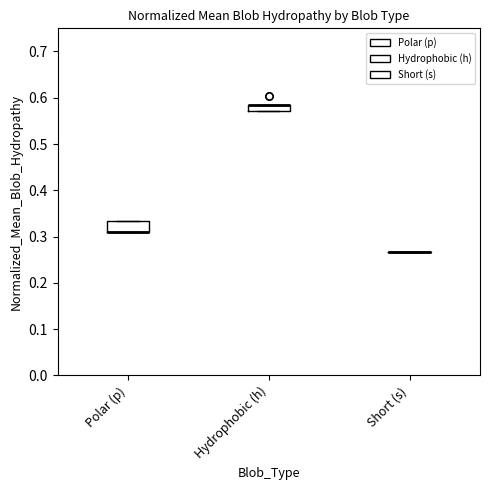

Where is the upper edge of the box for Polar (p) on the y-axis? The values are not printed on the chart, so give them approximately, as read against the axis.

0.33